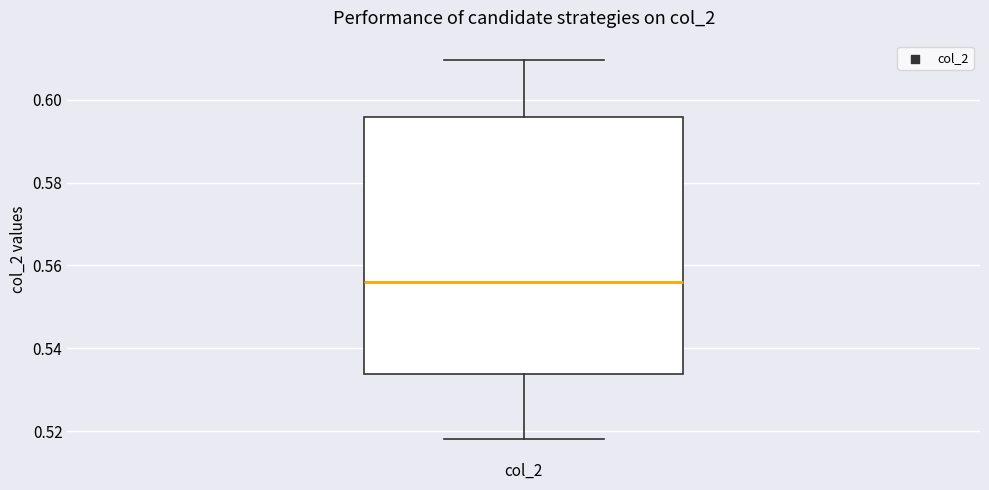

Read this box plot against the y-axis: the position of the median line, the range covered by the box, and the ends of both whiskers. The values are not printed on the chart, so give them approximately, as read against the axis.

median 0.556, box 0.534 to 0.596, whiskers 0.518 to 0.610